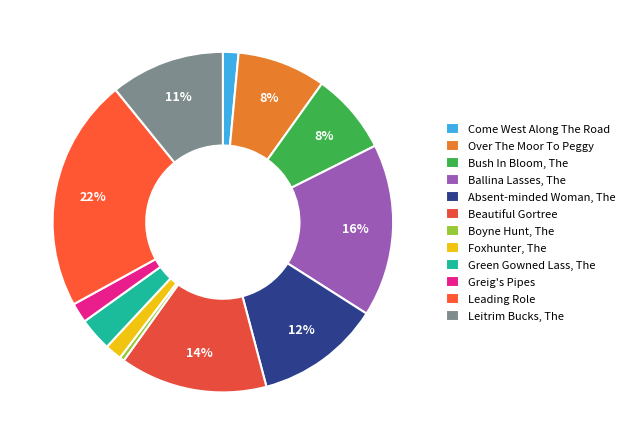

Count the number of slices in the pie.

12